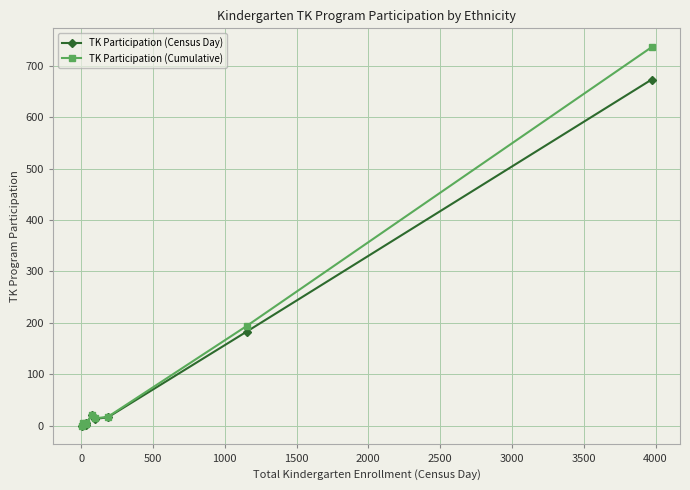

The value of TK Participation (Cumulative) at 1000 is 7. True or false?

False